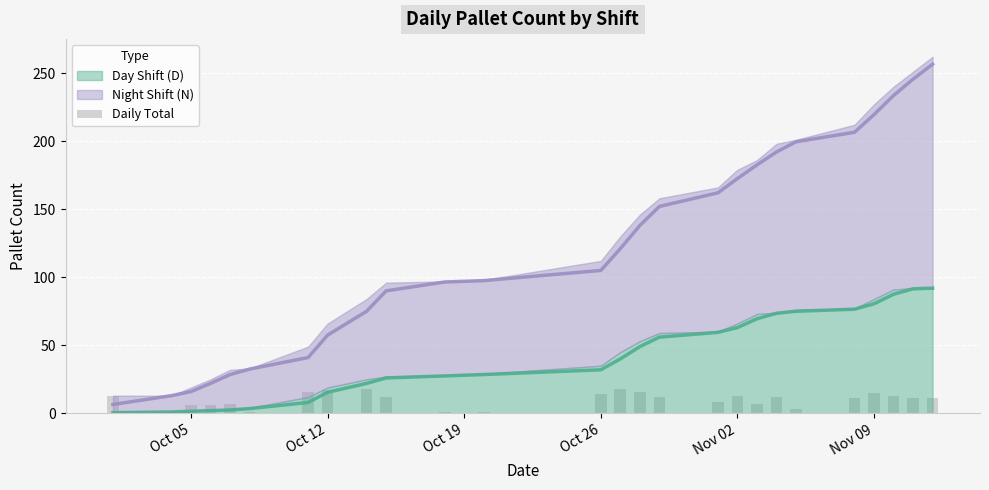

What is the change in value from Nov 09 to 24?

+10